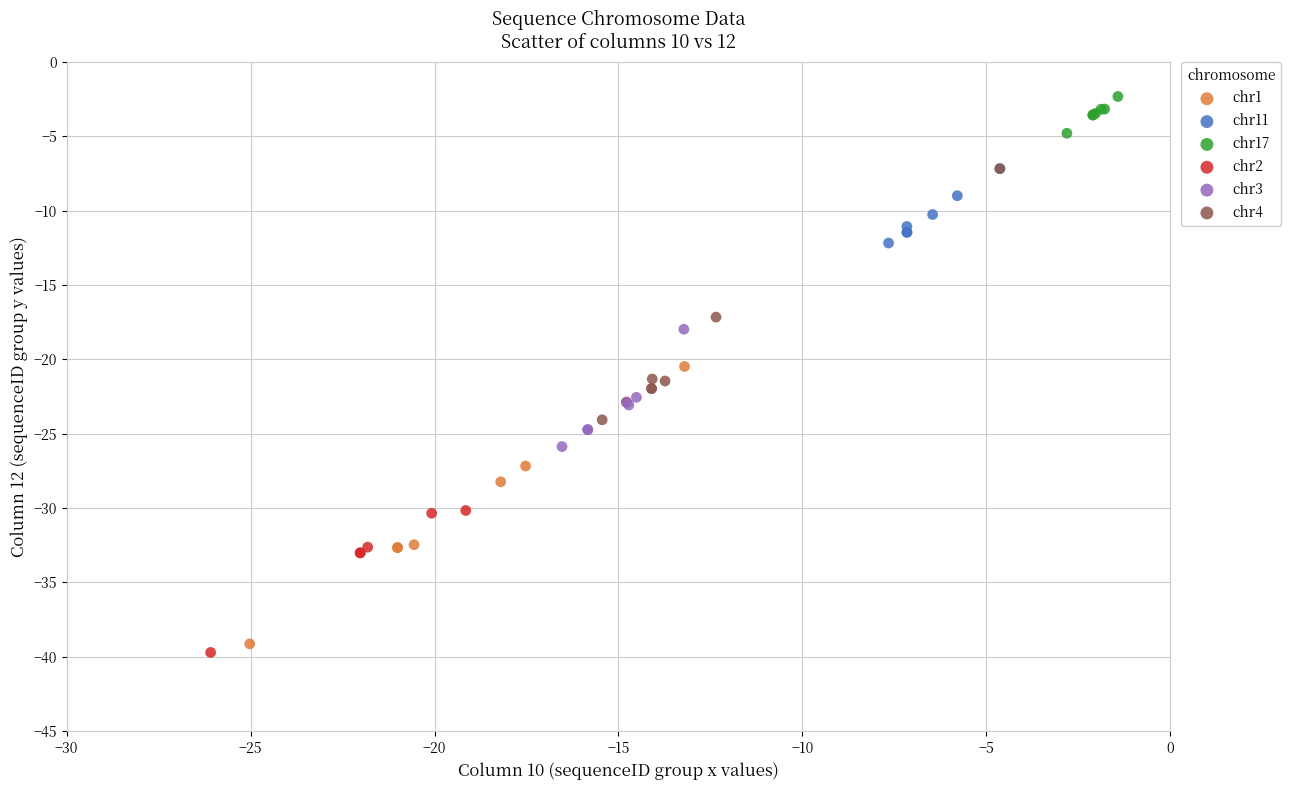

Which series reaches the maximum Y coordinate?

chr17